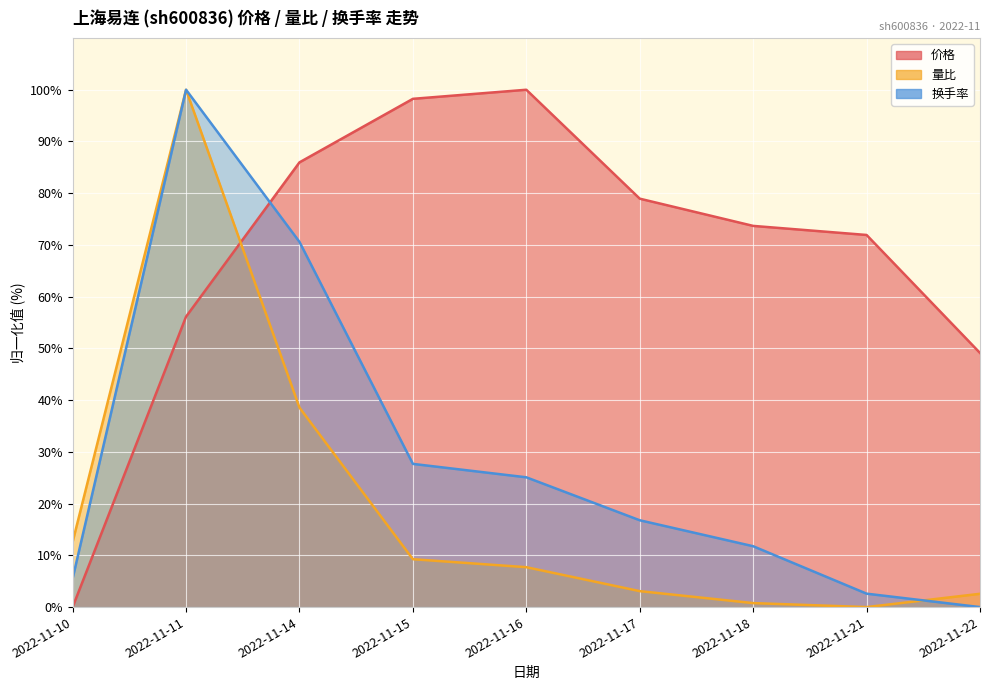

What is the difference between the second highest and minimum values in the 价格 series?

98.2